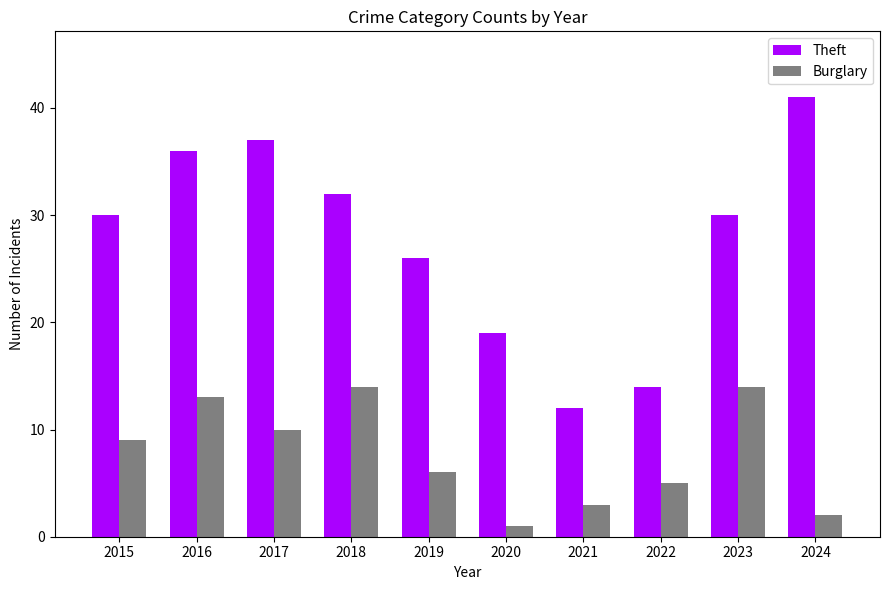

Which series has the largest range (max minus min)?

Theft